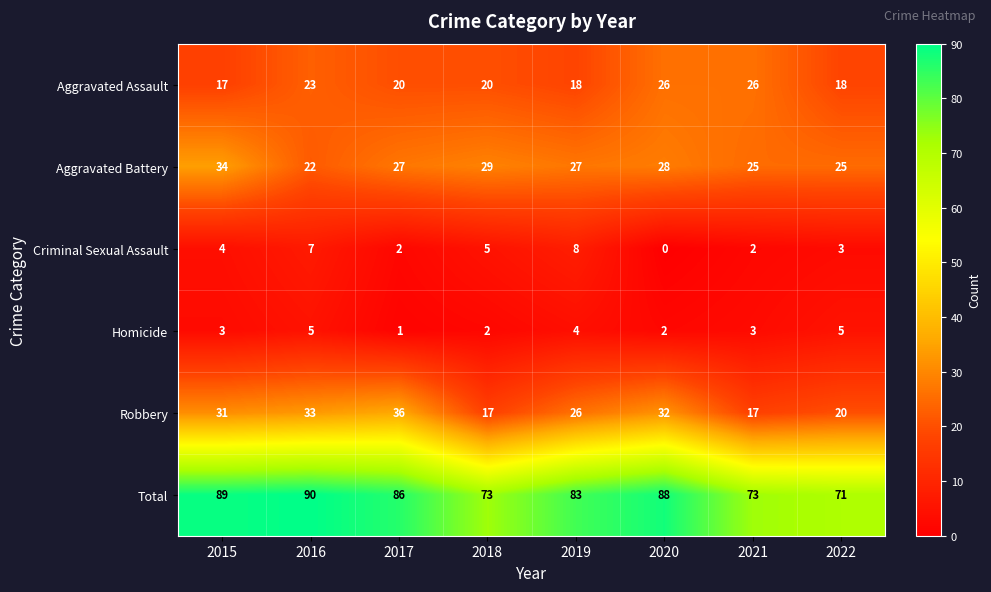

How many distinct data groups are displayed?

6